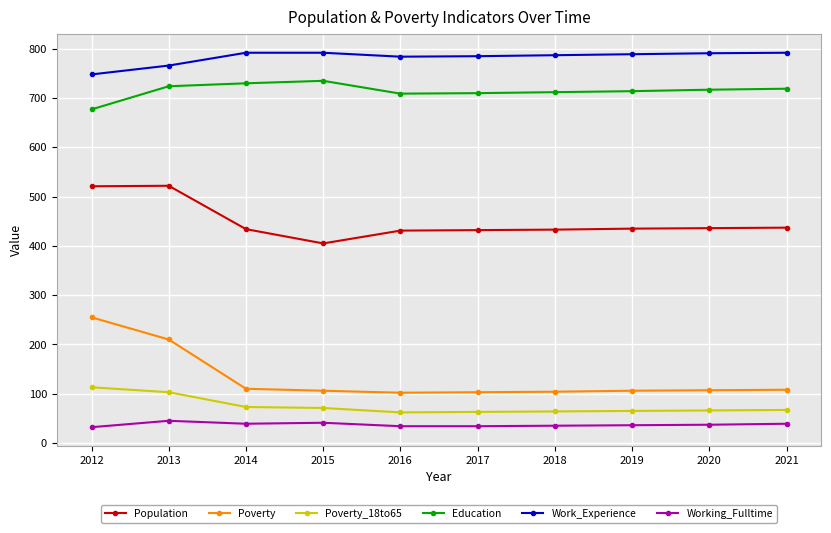

True or false: Poverty_18to65 and Working_Fulltime cross at least once.

False